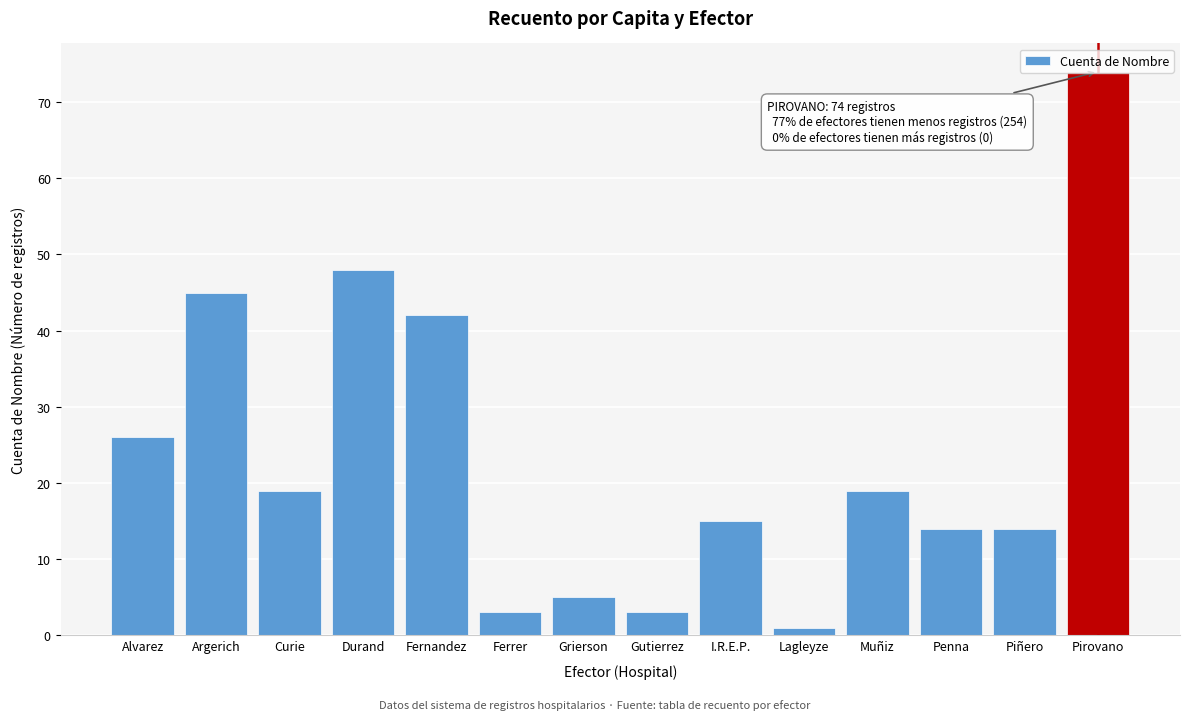

Which has a higher value, Ferrer or Durand?

Durand